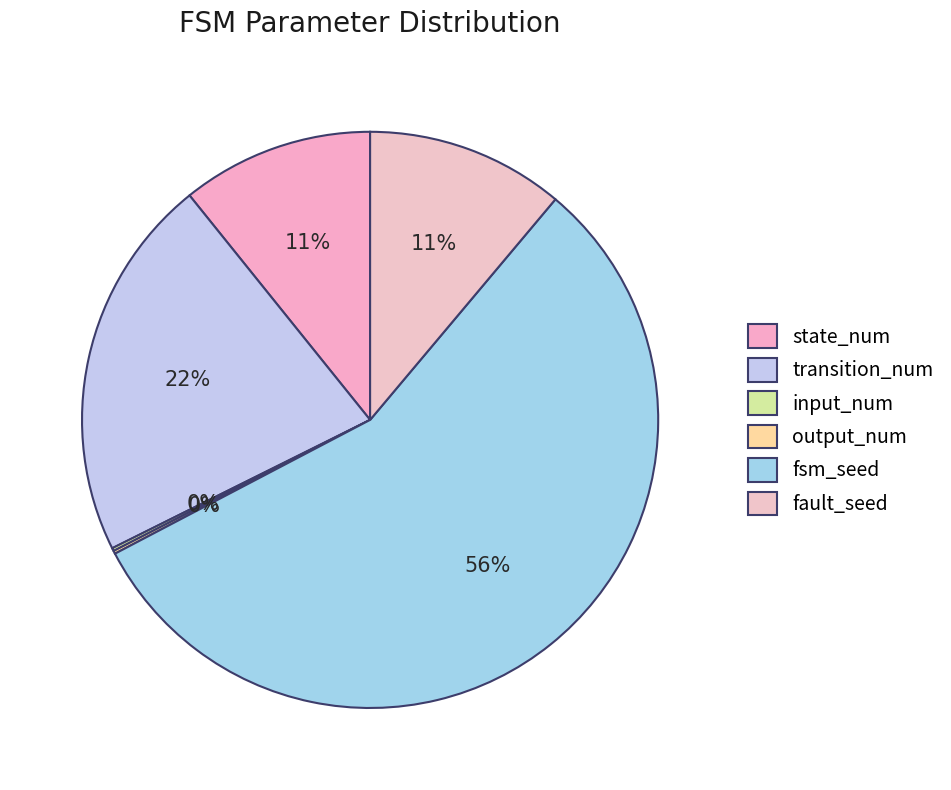

Rank the categories by value from lowest to highest.

input_num, output_num, state_num, fault_seed, transition_num, fsm_seed